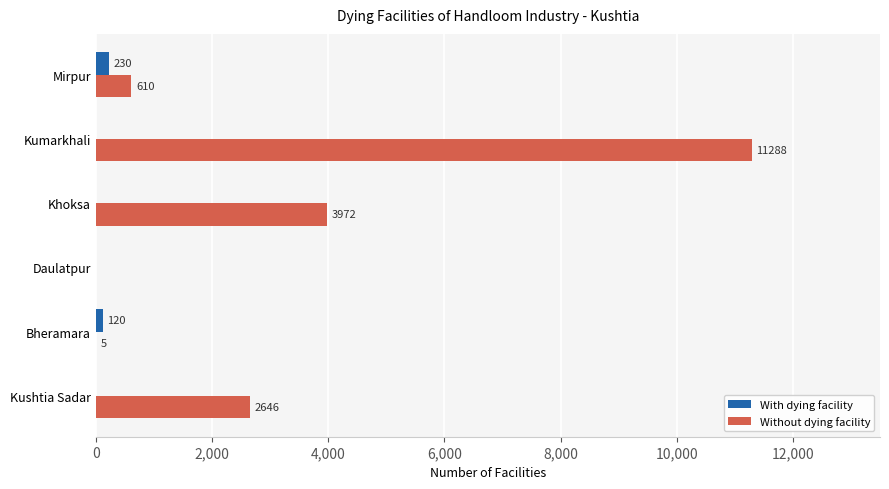

Where is Without dying facility nearest to the value 5644?

Khoksa